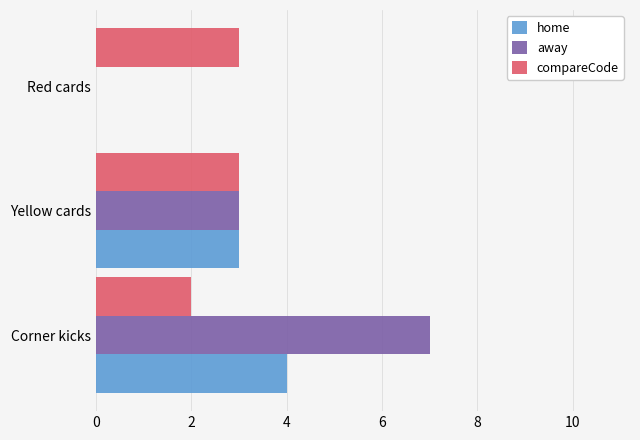

What is the sum of the compareCode values at Corner kicks and Red cards?

5